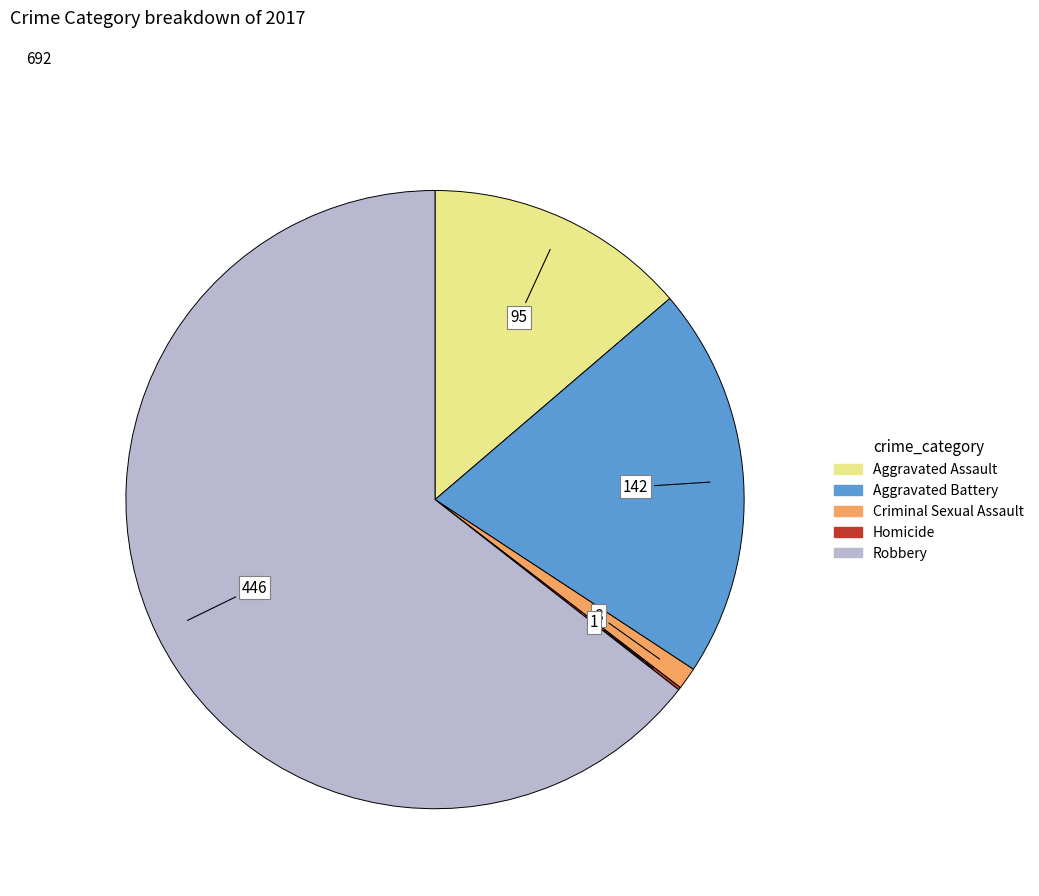

Which category has the biggest portion of the pie?

Robbery